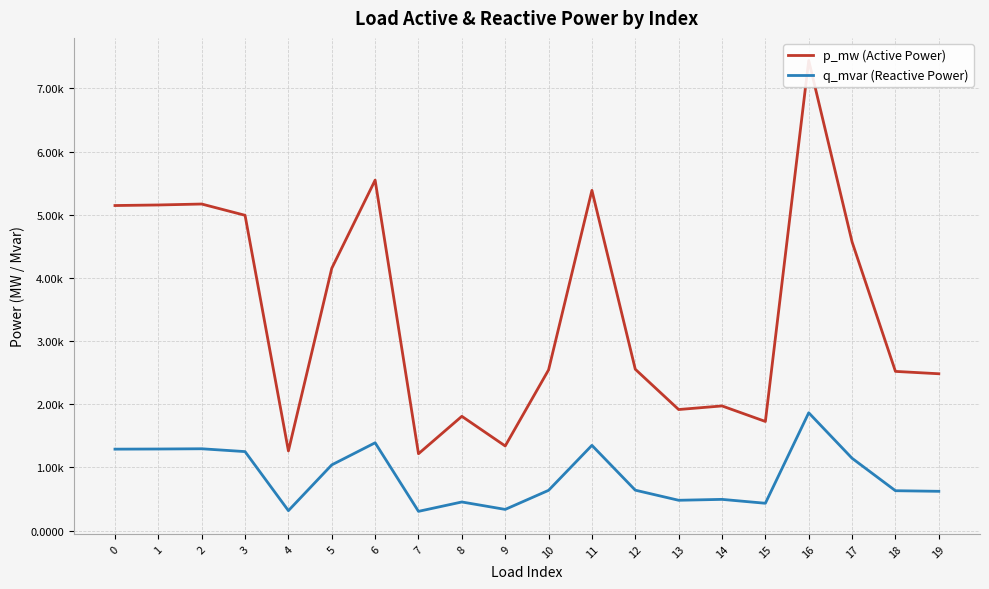

How many interior local valleys does the p_mw (Active Power) series have?

5